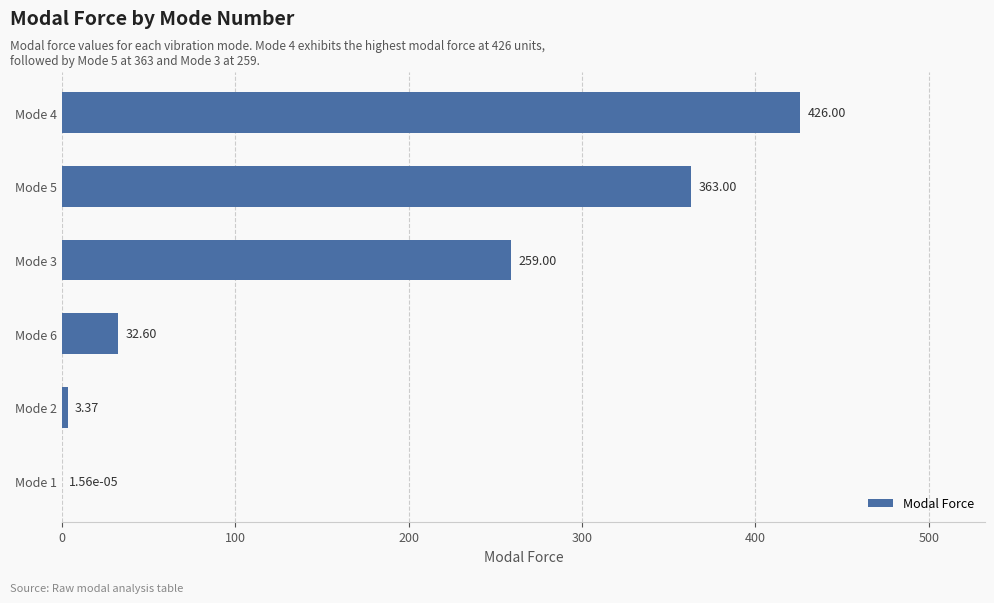

Which category has the highest value across all series?

Mode 4